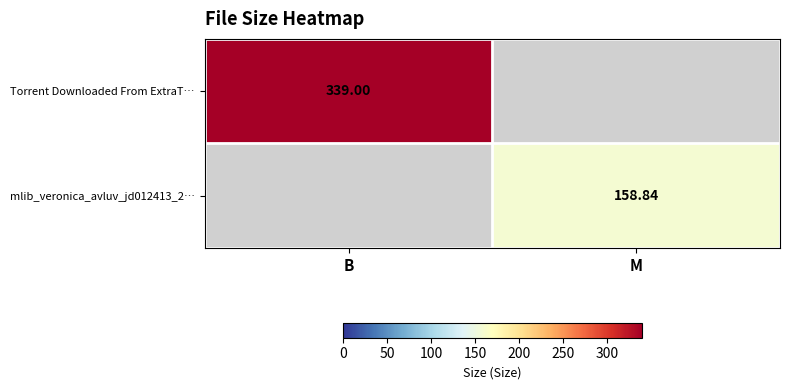

How many data points in Torrent Downloaded From ExtraT… are less than 339?

1